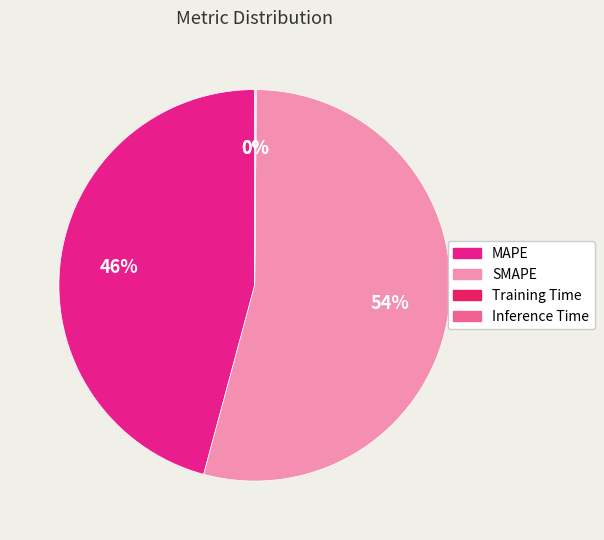

Do MAPE and SMAPE together represent more than half of the pie?

Yes